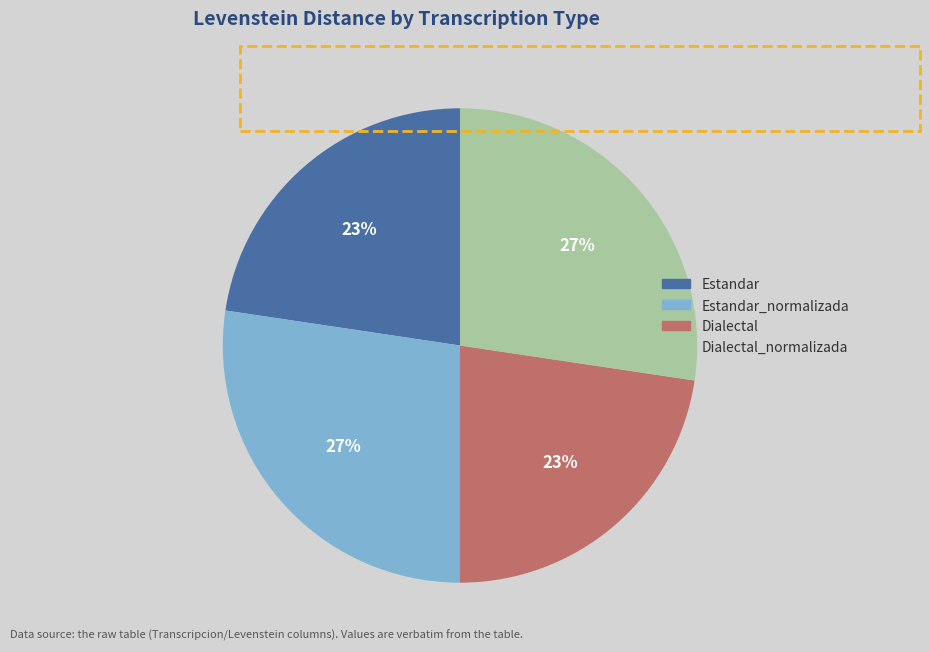

To the nearest percent, what is the average slice percentage?

25%